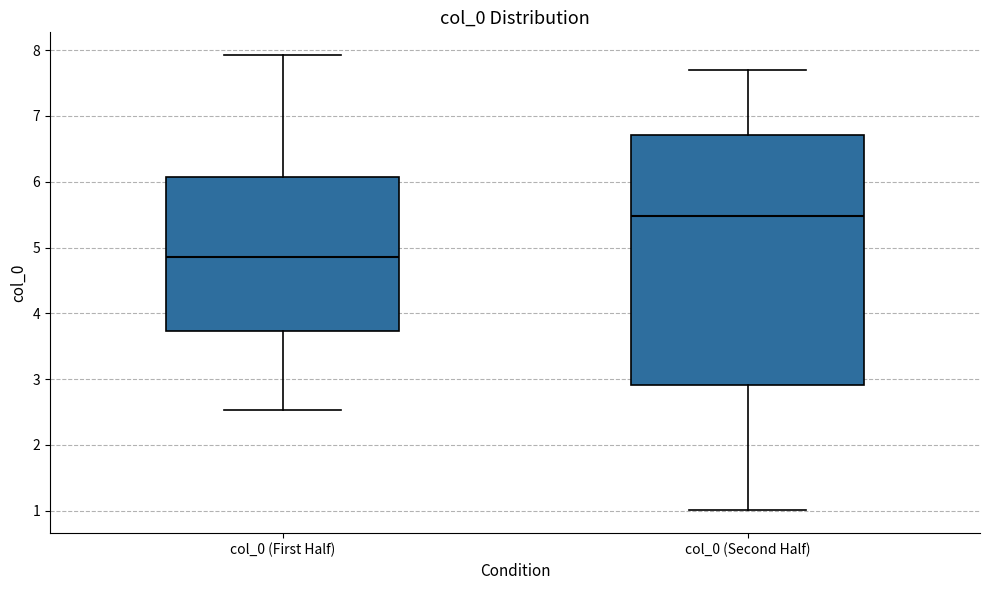

Where does the lower whisker of the box for col_0 (Second Half) end on the y-axis? The values are not printed on the chart, so give them approximately, as read against the axis.

1.0